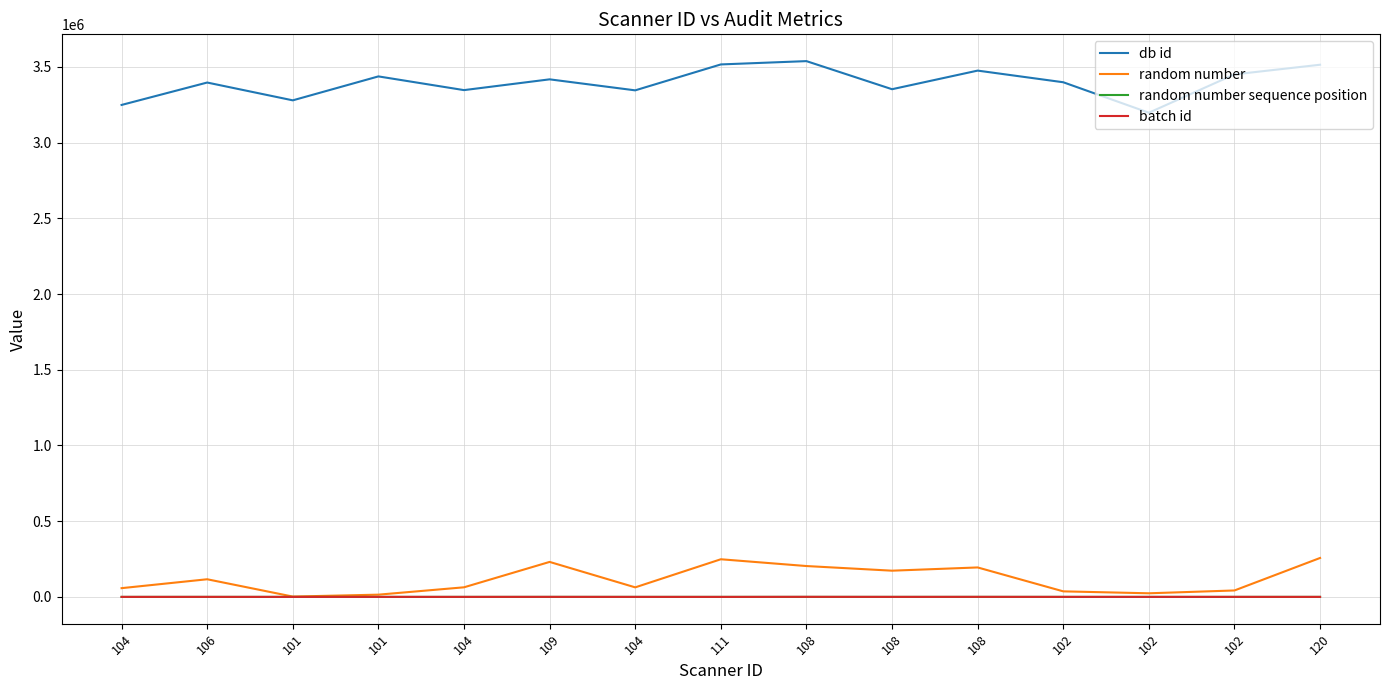

Reading right to left, list all the values displayed in this chart.

db id: 3514940	3451168	3197960	3399227	3476149	3353229	3538789	3516945	3345724	3418453	3347270	3437869	3279719	3397361	3249341
random number: 257080	42439	23787	36559	194488	173090	203789	248551	62955	231010	63325	14734	2085	116450	57705
random number sequence position: 14	13	12	11	10	9	8	7	6	5	4	3	2	1	0
batch id: 52	206	18	146	361	147	455	5	103	266	107	151	22	165	50